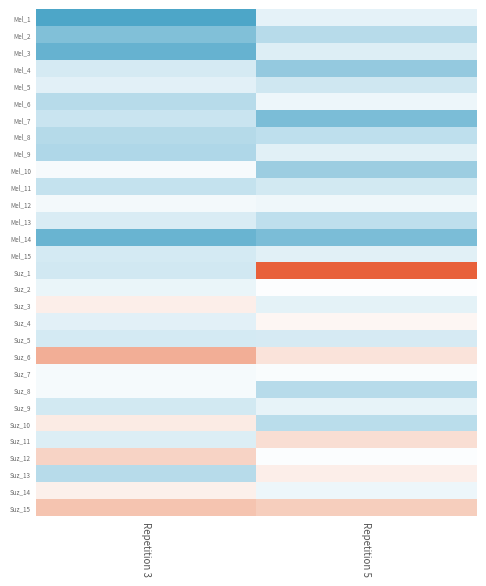

Reading right to left, transcribe all the data shown in this chart.

Mel_1: Repetition 5=1.8	Repetition 3=1.2
Mel_2: Repetition 5=1.5	Repetition 3=1.4
Mel_3: Repetition 5=1.8	Repetition 3=1.3
Mel_4: Repetition 5=1.4	Repetition 3=1.7
Mel_5: Repetition 5=1.7	Repetition 3=1.8
Mel_6: Repetition 5=1.9	Repetition 3=1.5
Mel_7: Repetition 5=1.3	Repetition 3=1.6
Mel_8: Repetition 5=1.6	Repetition 3=1.5
Mel_9: Repetition 5=1.8	Repetition 3=1.5
Mel_10: Repetition 5=1.5	Repetition 3=1.9
Mel_11: Repetition 5=1.7	Repetition 3=1.6
Mel_12: Repetition 5=1.9	Repetition 3=1.9
Mel_13: Repetition 5=1.6	Repetition 3=1.7
Mel_14: Repetition 5=1.3	Repetition 3=1.3
Mel_15: Repetition 5=1.8	Repetition 3=1.7
Suz_1: Repetition 5=2.8	Repetition 3=1.7
Suz_2: Repetition 5=2.0	Repetition 3=1.9
Suz_3: Repetition 5=1.8	Repetition 3=2.1
Suz_4: Repetition 5=2.1	Repetition 3=1.8
Suz_5: Repetition 5=1.7	Repetition 3=1.7
Suz_6: Repetition 5=2.2	Repetition 3=2.5
Suz_7: Repetition 5=2.0	Repetition 3=1.9
Suz_8: Repetition 5=1.5	Repetition 3=1.9
Suz_9: Repetition 5=1.8	Repetition 3=1.7
Suz_10: Repetition 5=1.6	Repetition 3=2.1
Suz_11: Repetition 5=2.2	Repetition 3=1.8
Suz_12: Repetition 5=2.0	Repetition 3=2.3
Suz_13: Repetition 5=2.1	Repetition 3=1.5
Suz_14: Repetition 5=1.9	Repetition 3=2.1
Suz_15: Repetition 5=2.3	Repetition 3=2.4